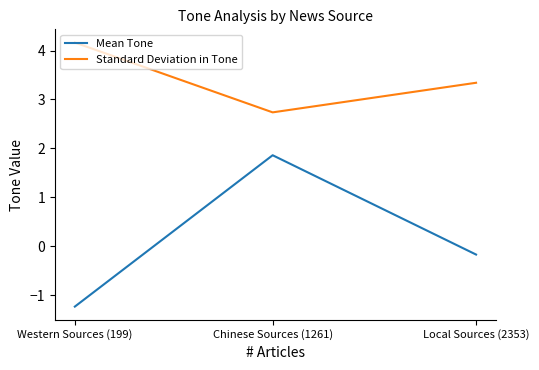

How many lines are shown in the chart?

2